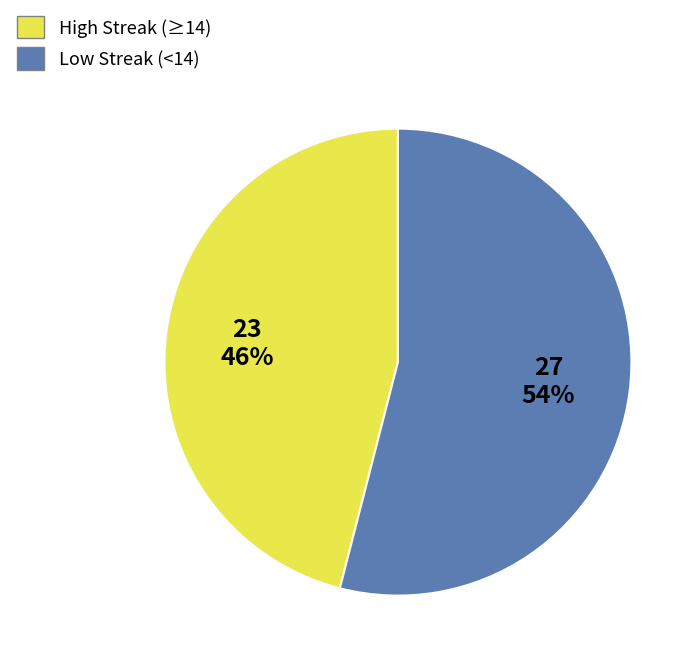

Which slice is the smallest?

High Streak (≥14)